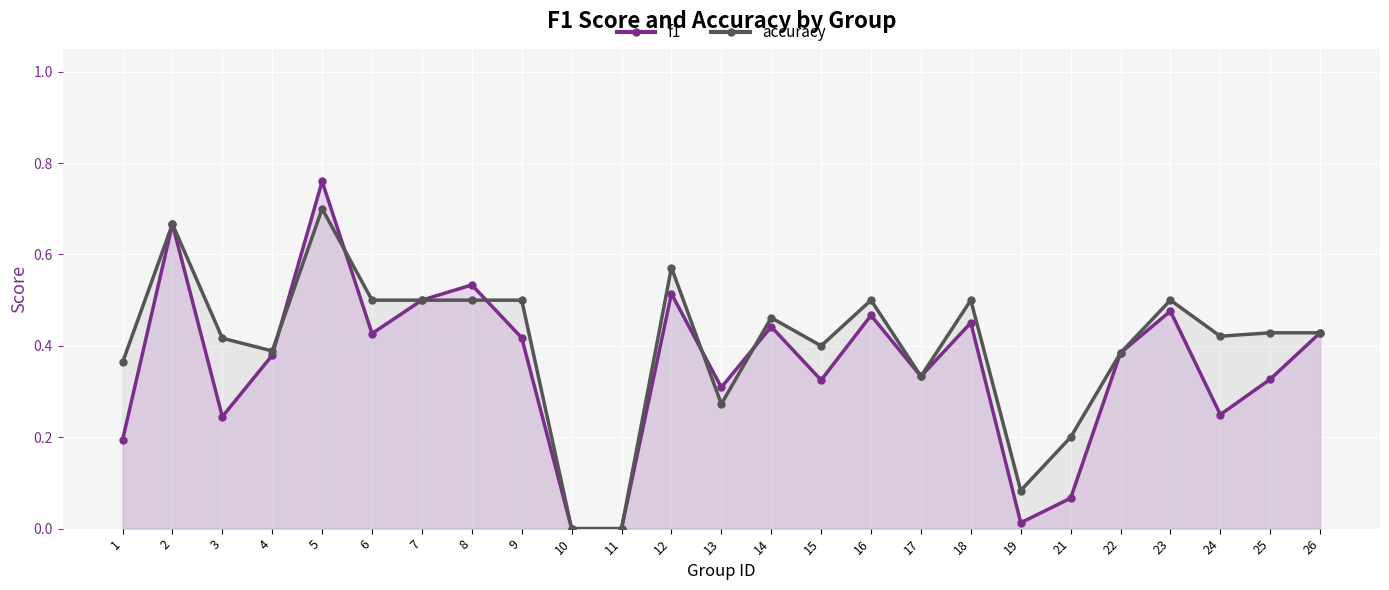

What is the total value across all series at 8?

1.0